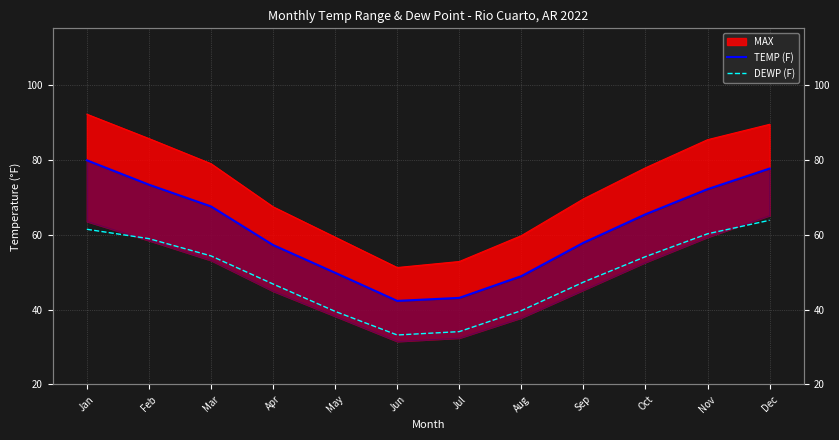

What is the lowest value of the TEMP (F) series?

42.3